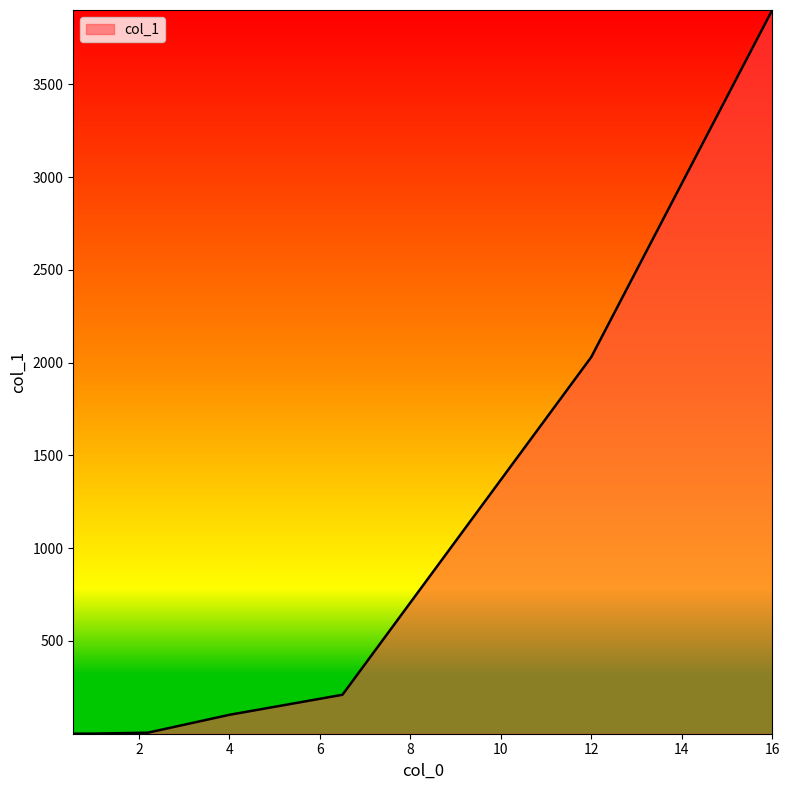

What is the difference between the maximum and minimum values?

3899.9